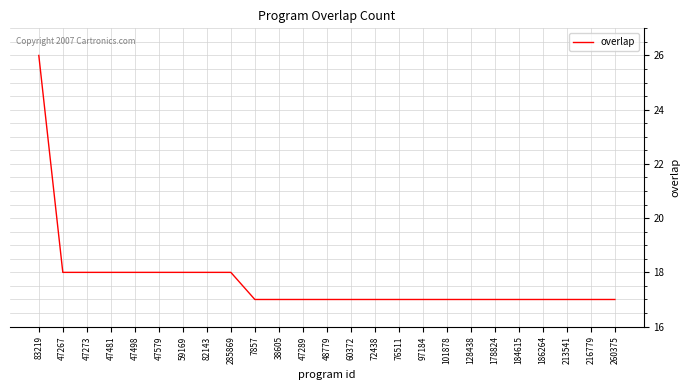

What is the change in value from 83219 to 72438?

-9